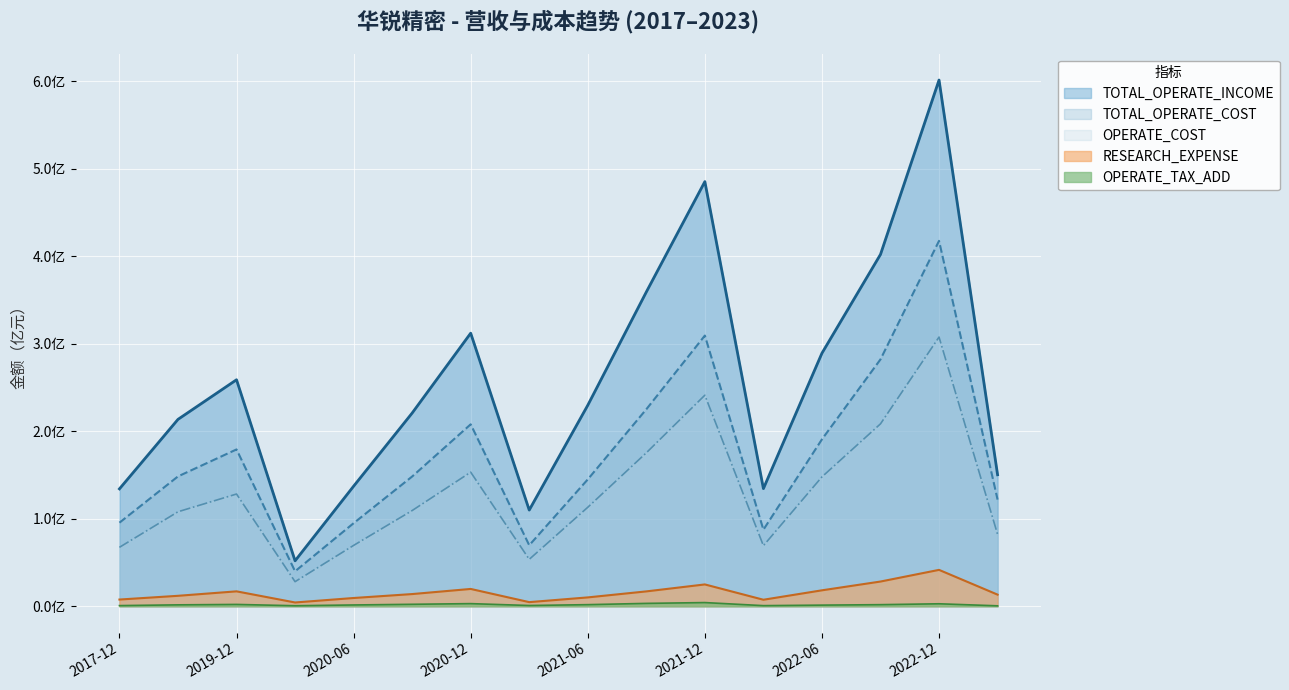

True or false: RESEARCH_EXPENSE and TOTAL_OPERATE_INCOME cross at least once.

False